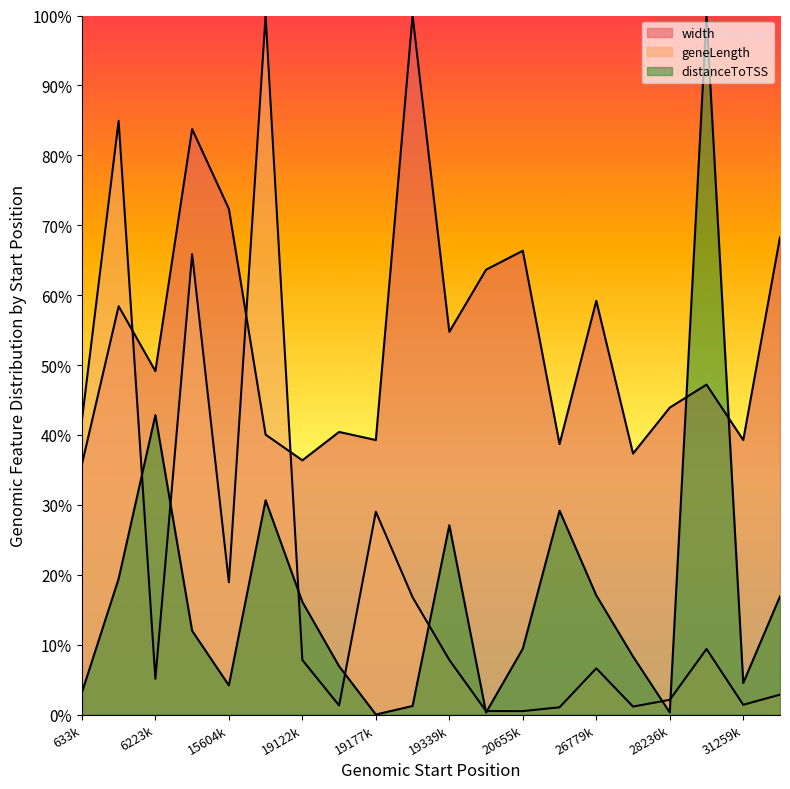

How many times do width and geneLength cross each other?

3